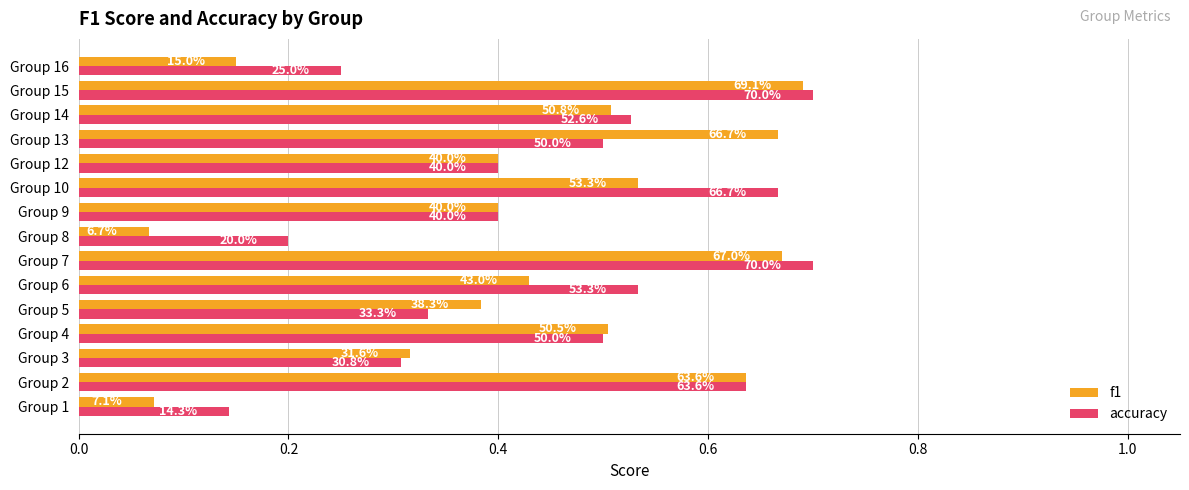

What is the value of the f1 bar at the 7th from the left?

0.7